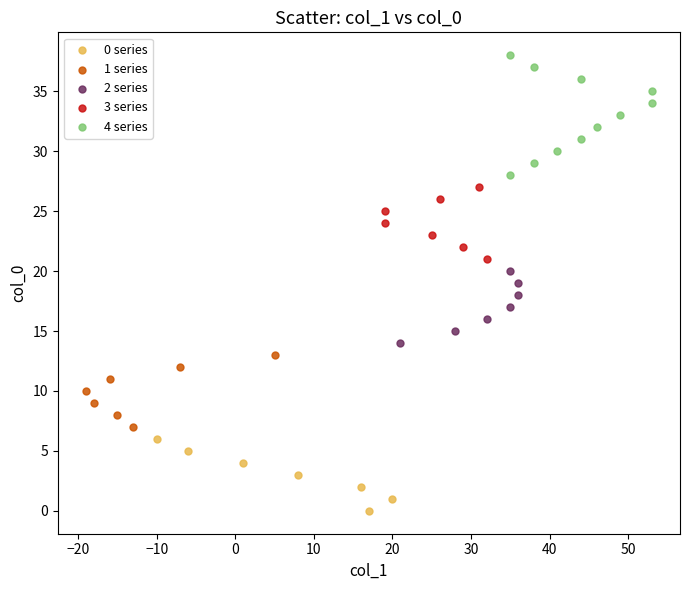

Which series contains the highest Y value?

4 series